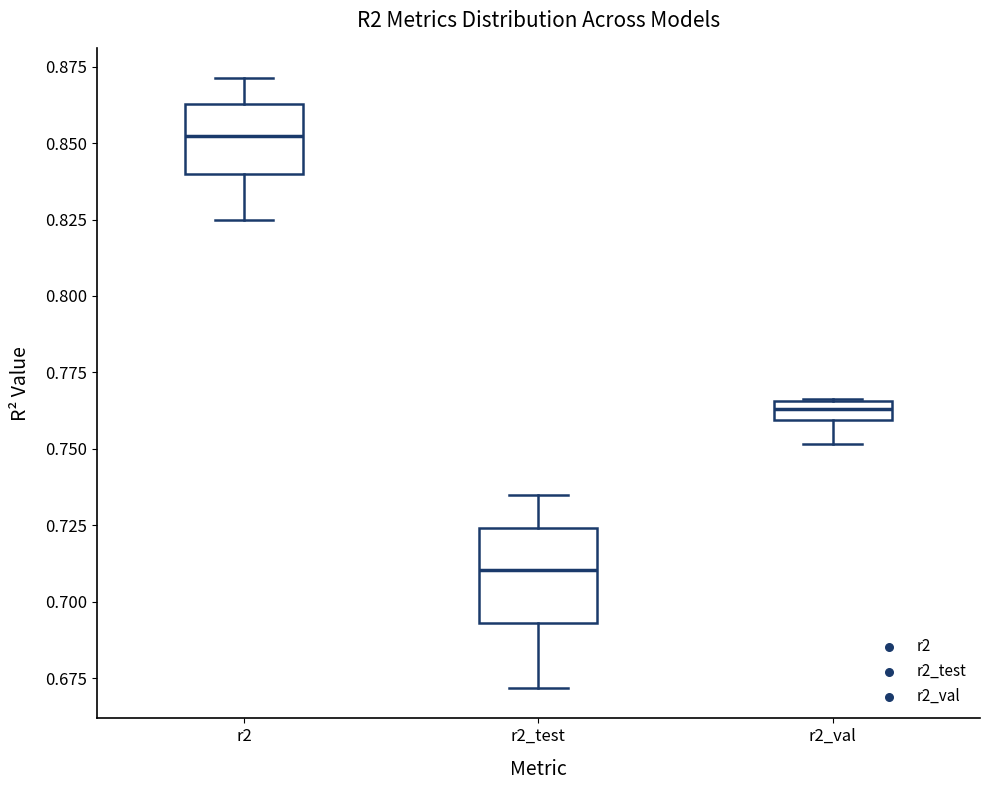

Which box's median line is the lowest?

r2_test